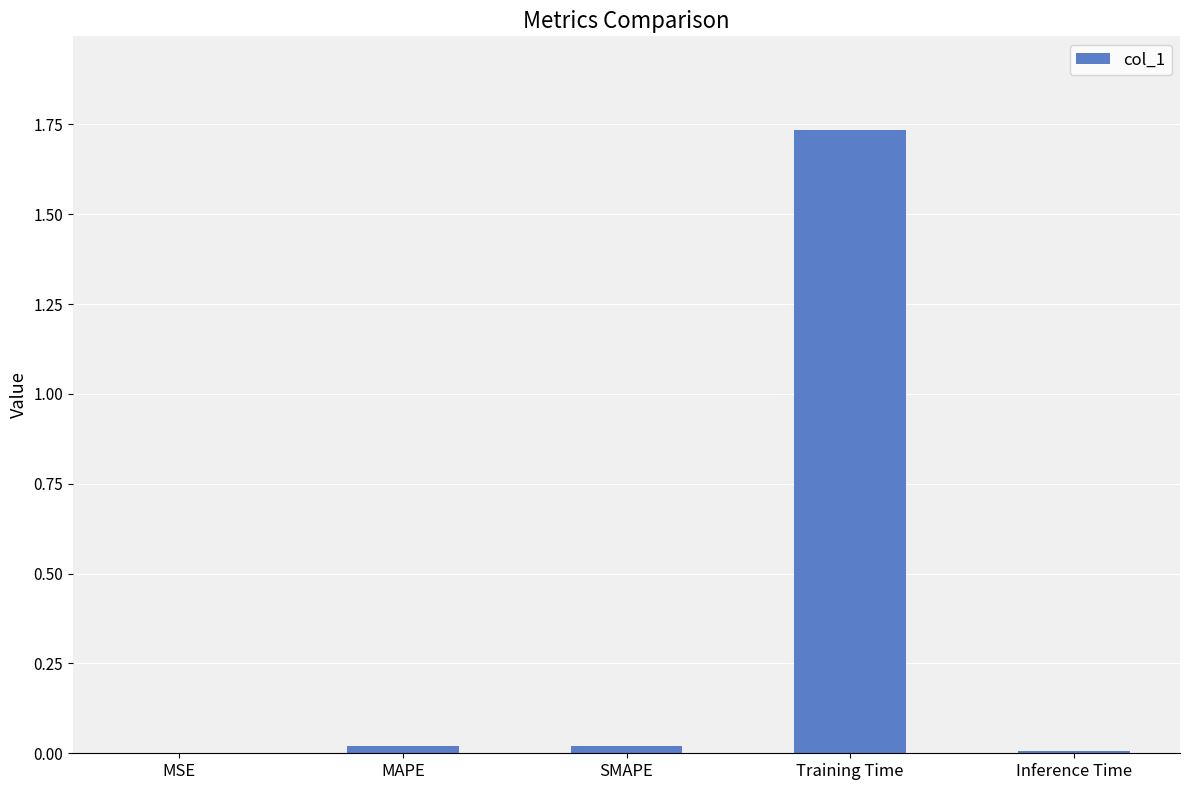

What is the average value?

0.4